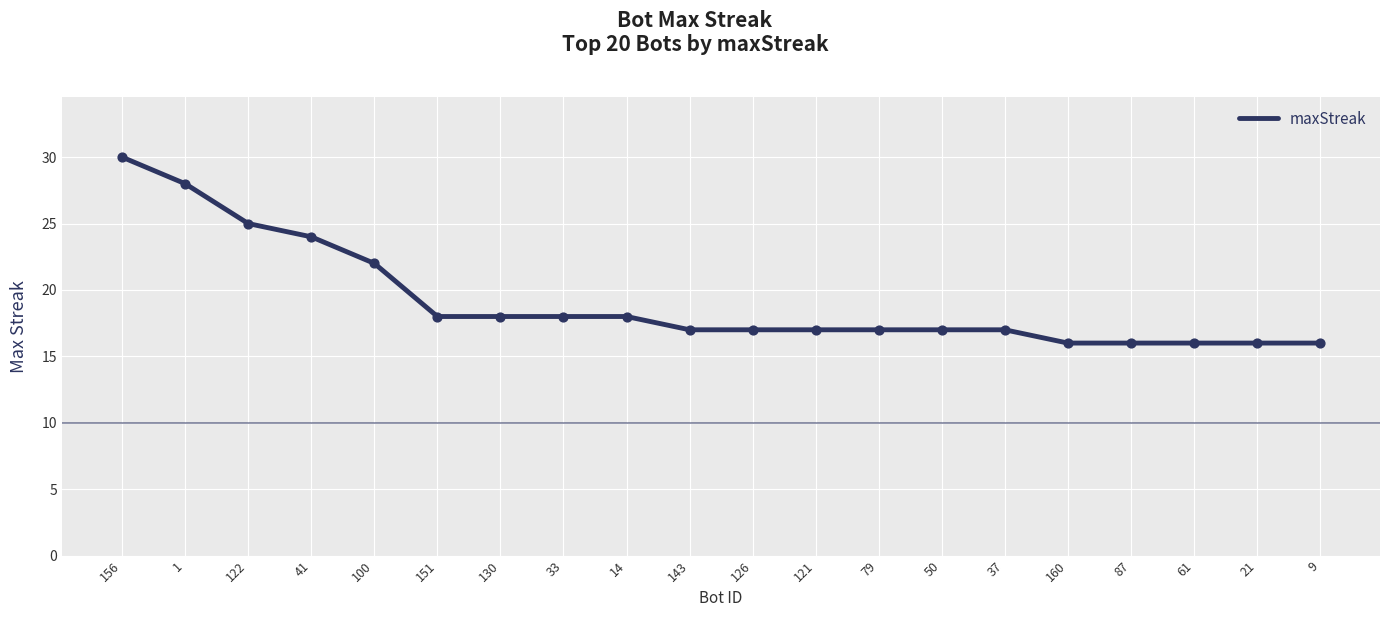

What is the ratio of the value at 14 to the value at 126?

1.1